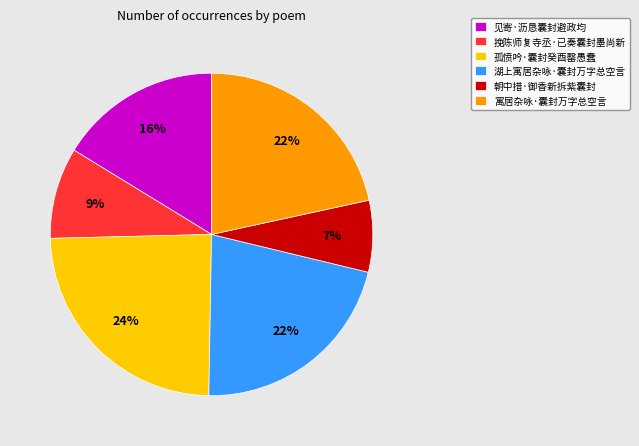

Approximately how many times larger is the value at 朝中措·御香新拆紫囊封 compared to 湖上寓居杂咏·囊封万字总空言?

0.3